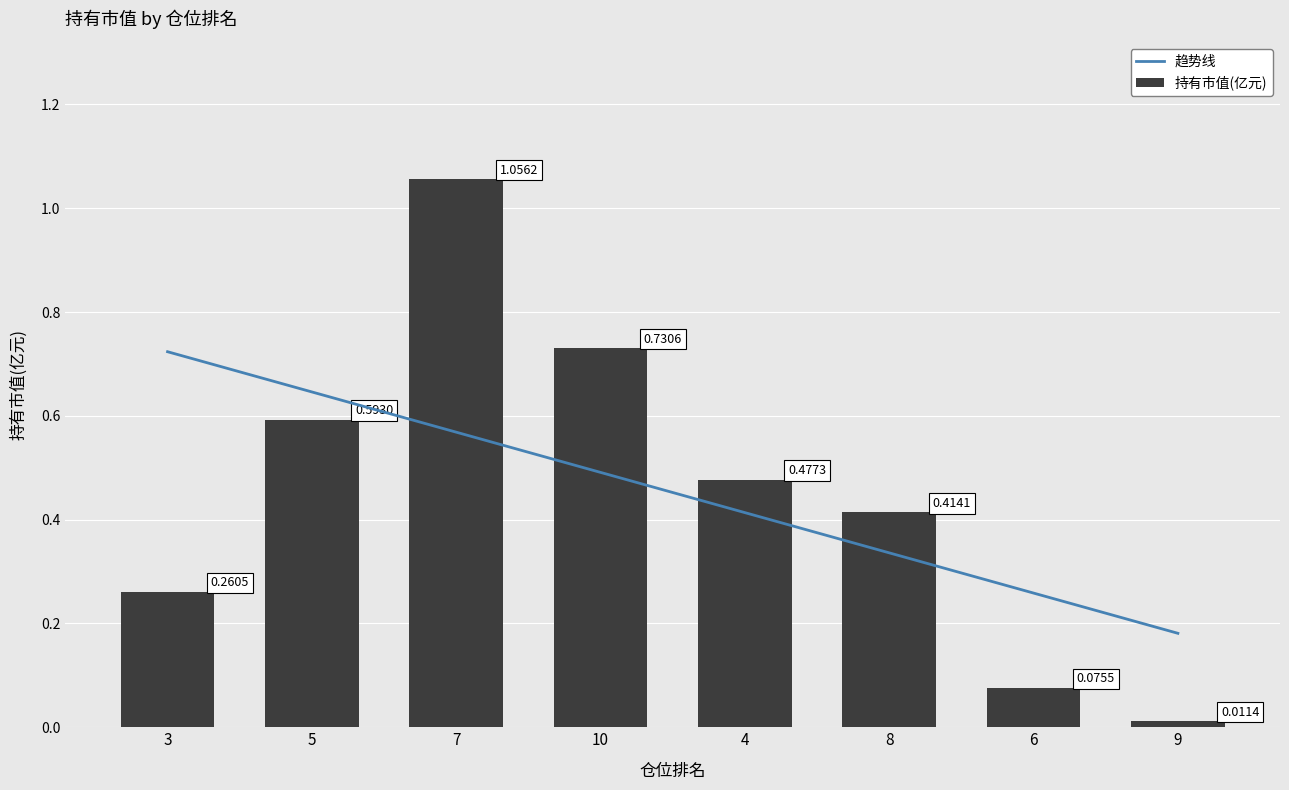

What is the label of the 5th bar from the right?

10